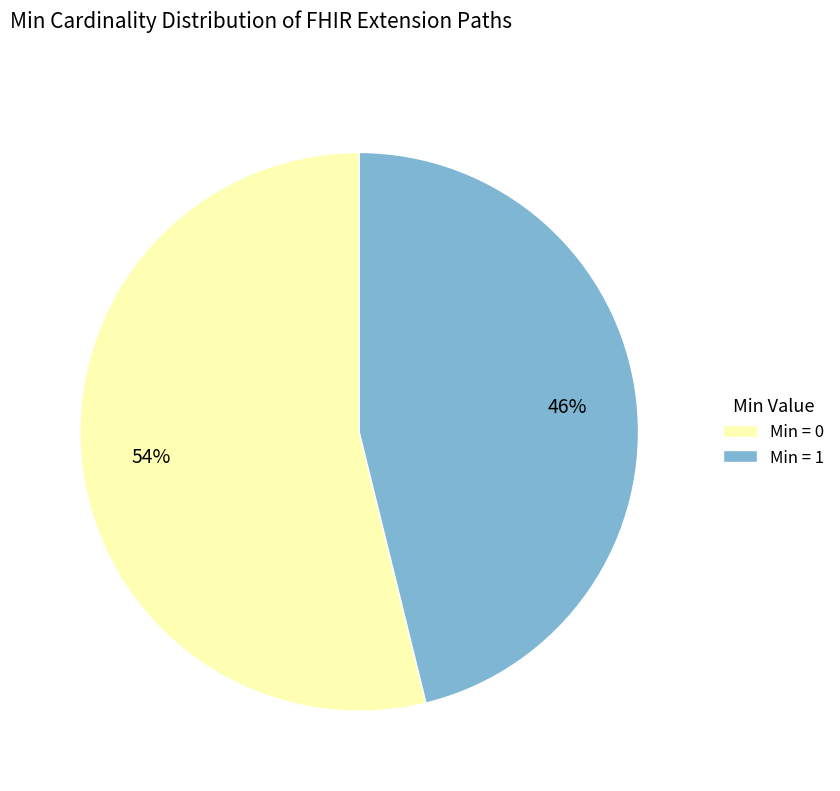

Count the number of slices in the pie.

2